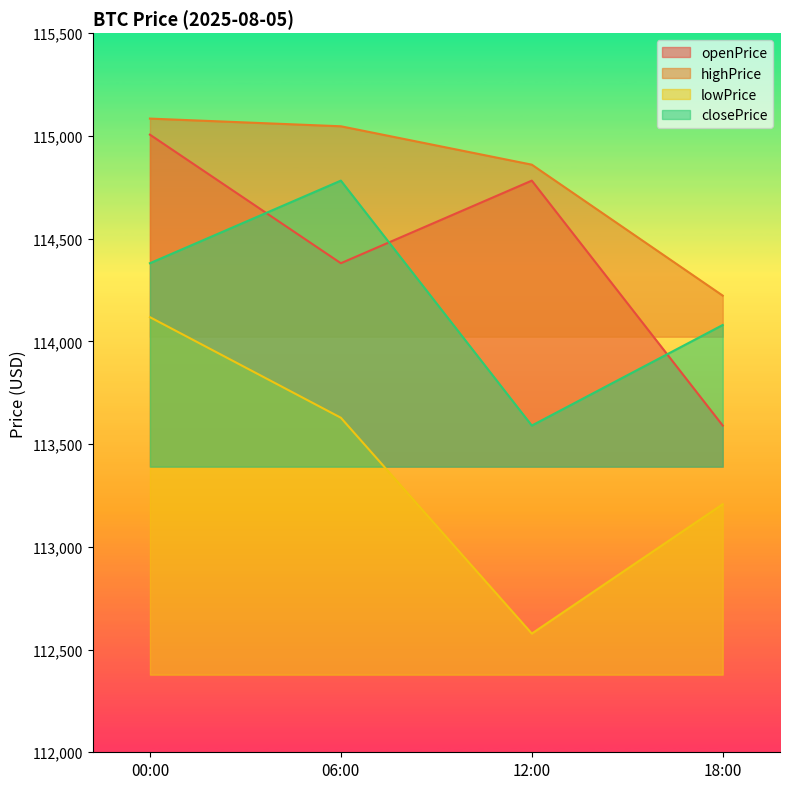

Where is the first local minimum for lowPrice?

12:00